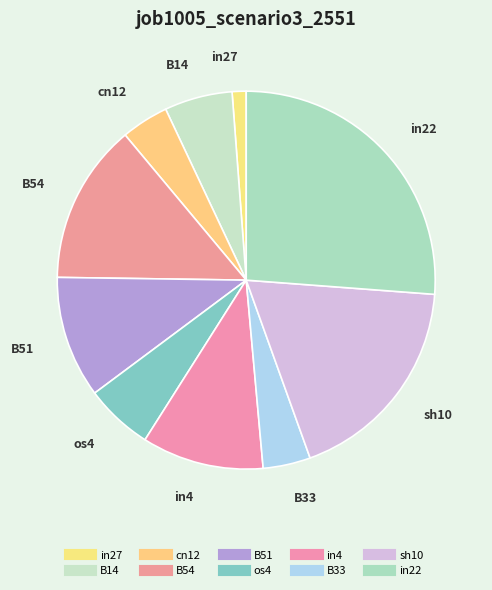

Which category has the smallest portion of the pie?

in27